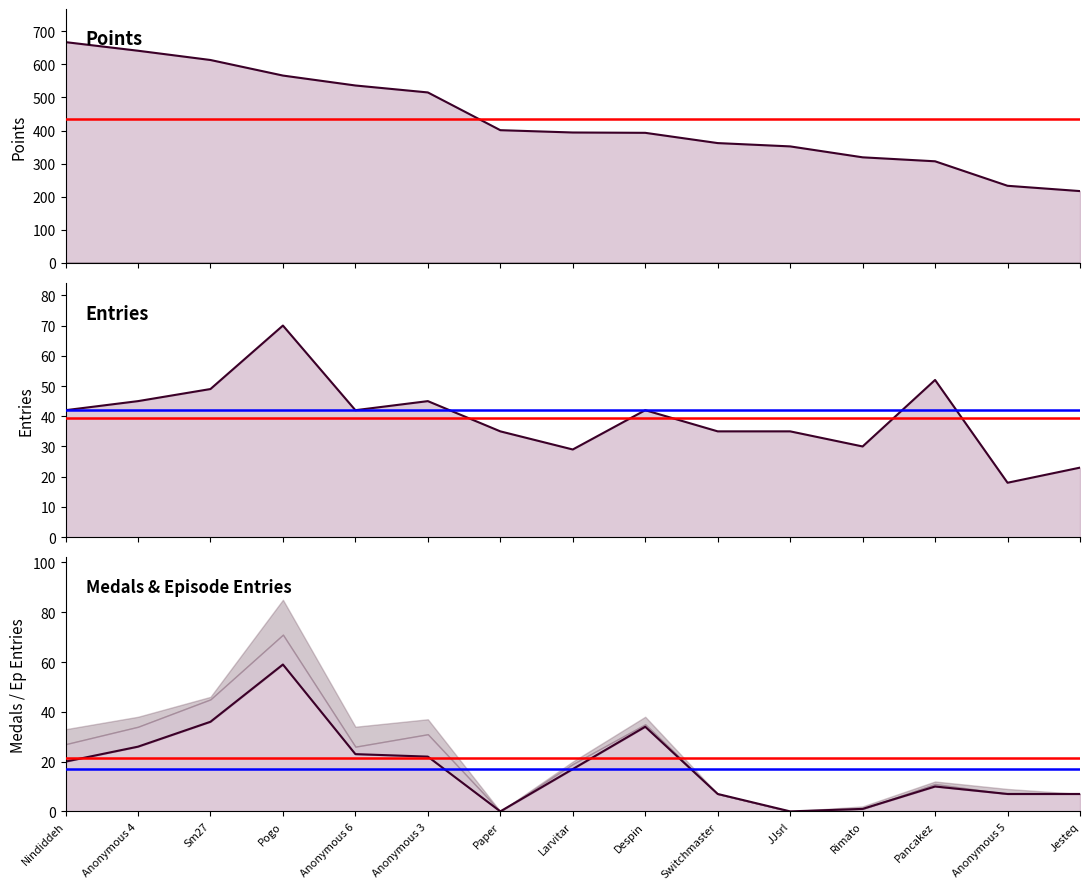

Reading left to right, list all the values displayed in this chart.

Points: Nindiddeh=667	Anonymous 4=641	Sm27=613	Pogo=566	Anonymous 6=536	Anonymous 3=515	Paper=401	Larvitar=394	Despin=393	Switchmaster=362	JJsrl=352	Rimato=319	Pancakez=307	Anonymous 5=233	Jesteq=217
Entries: Nindiddeh=42	Anonymous 4=45	Sm27=49	Pogo=70	Anonymous 6=42	Anonymous 3=45	Paper=35	Larvitar=29	Despin=42	Switchmaster=35	JJsrl=35	Rimato=30	Pancakez=52	Anonymous 5=18	Jesteq=23
Ep6 Entries line: Nindiddeh=20	Anonymous 4=26	Sm27=36	Pogo=59	Anonymous 6=23	Anonymous 3=22	Paper=0	Larvitar=17	Despin=34	Switchmaster=7	JJsrl=0	Rimato=1	Pancakez=10	Anonymous 5=7	Jesteq=7